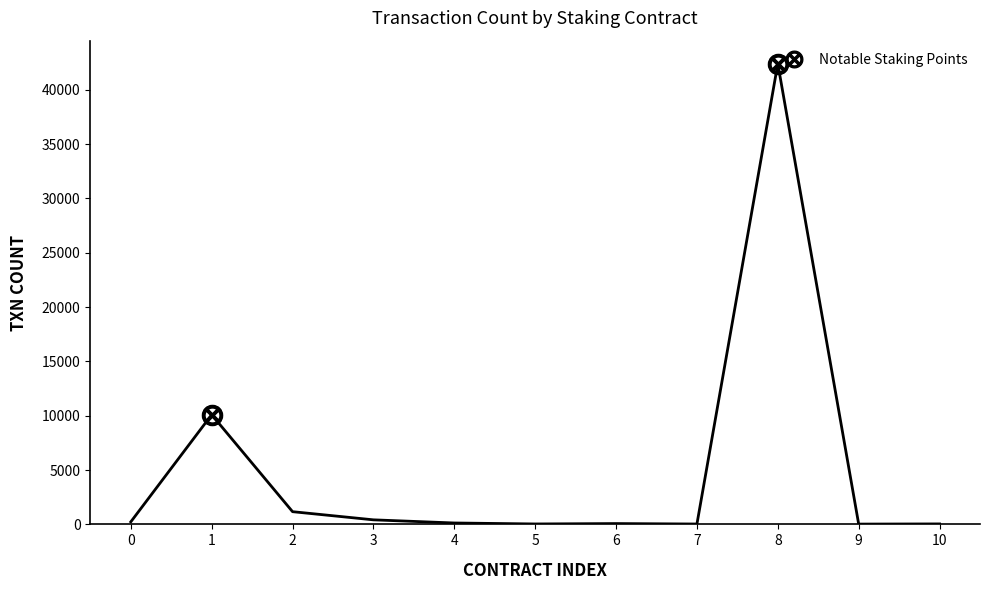

Read the value at 9.

27